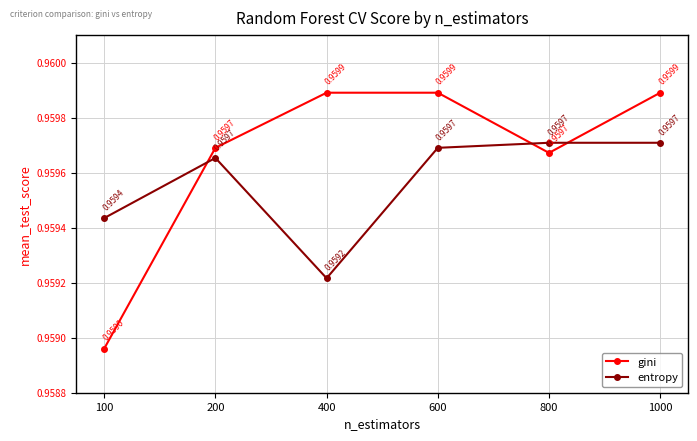

Rank the series by their maximum value, from lowest to highest.

entropy, gini